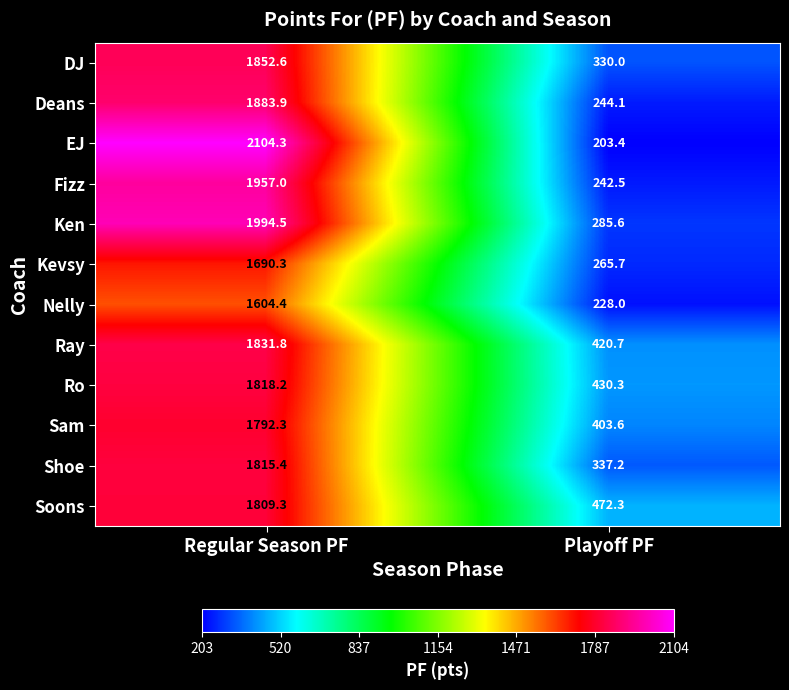

What is the total value across all series at Playoff PF?

3863.4